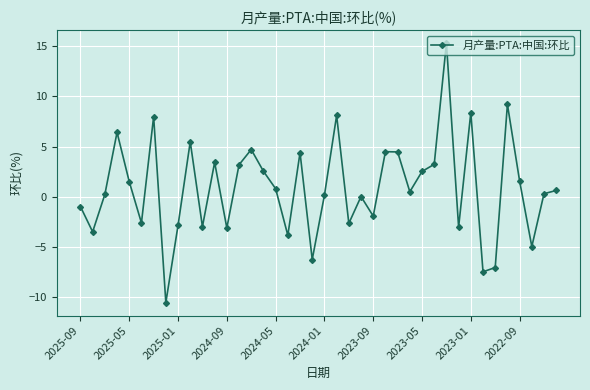

True or false: there are more than 0 points higher than both neighbors.

True